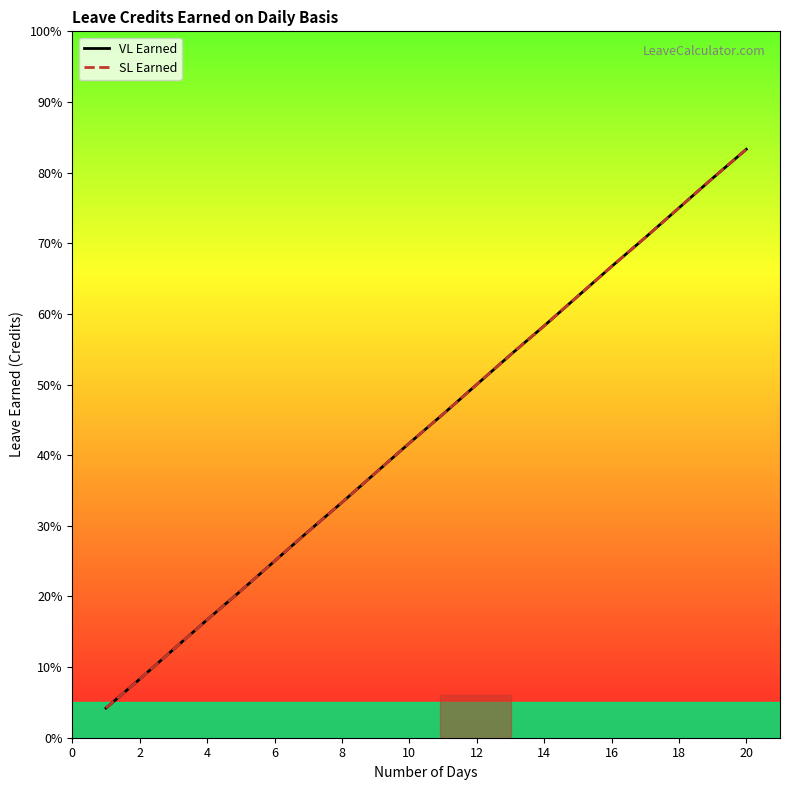

Does the chart have visible grid lines?

No